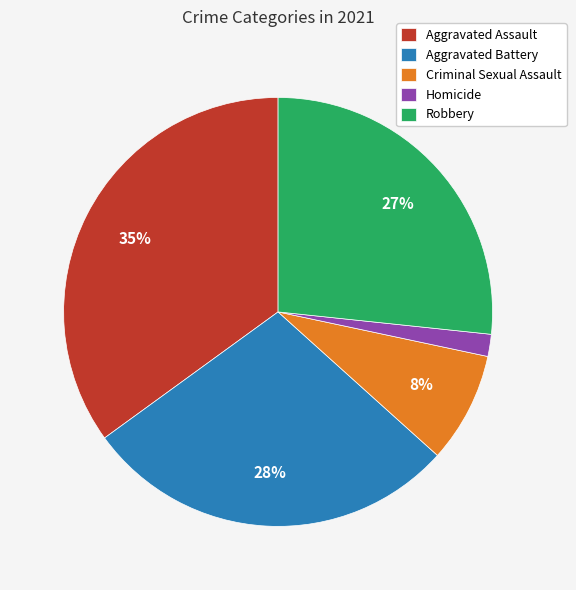

Which has a higher value, Robbery or Aggravated Battery?

Aggravated Battery